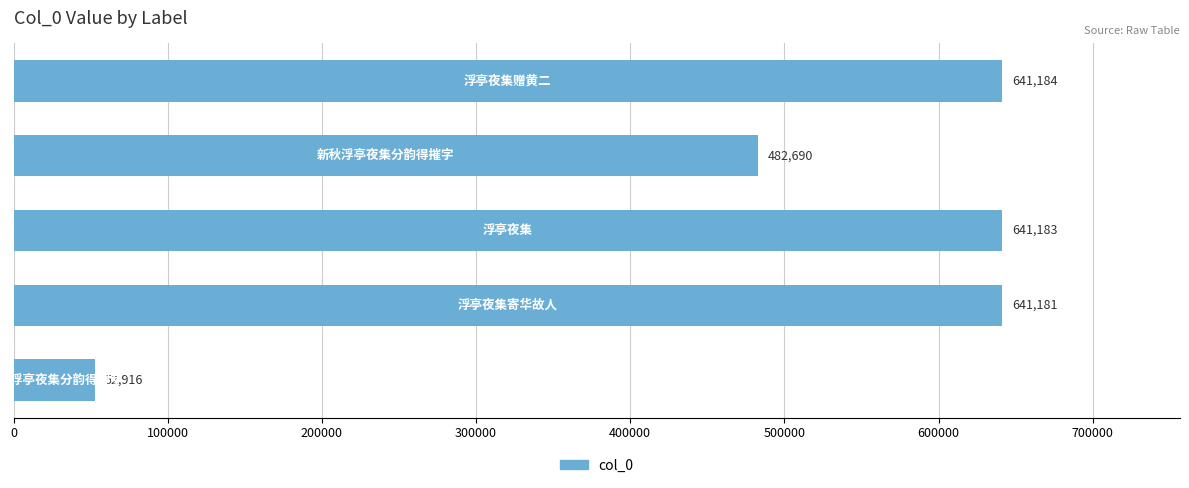

Are the bars grouped side by side (vs. stacked)?

No